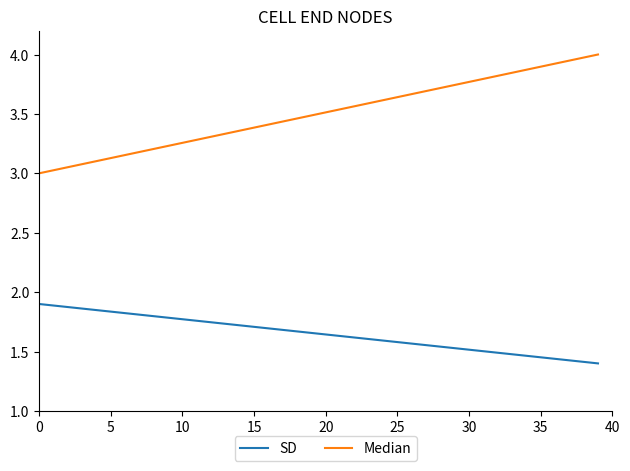

List the series in order of their overall mean, highest first.

Median, SD